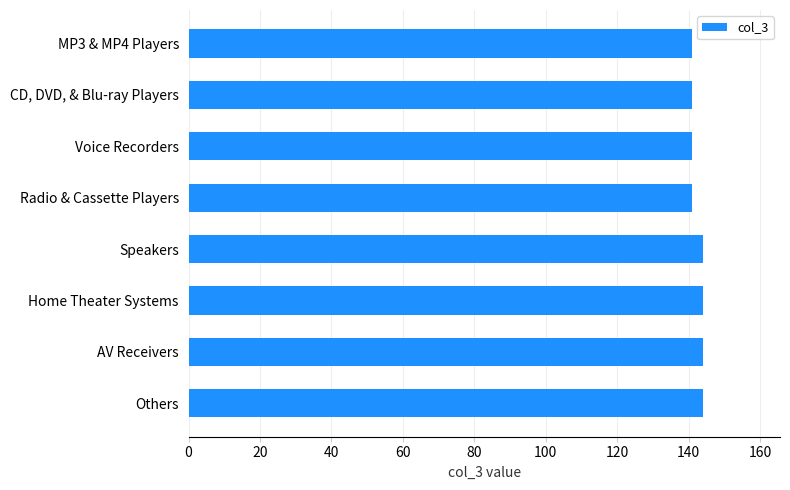

What is the difference between the second highest and minimum values?

3